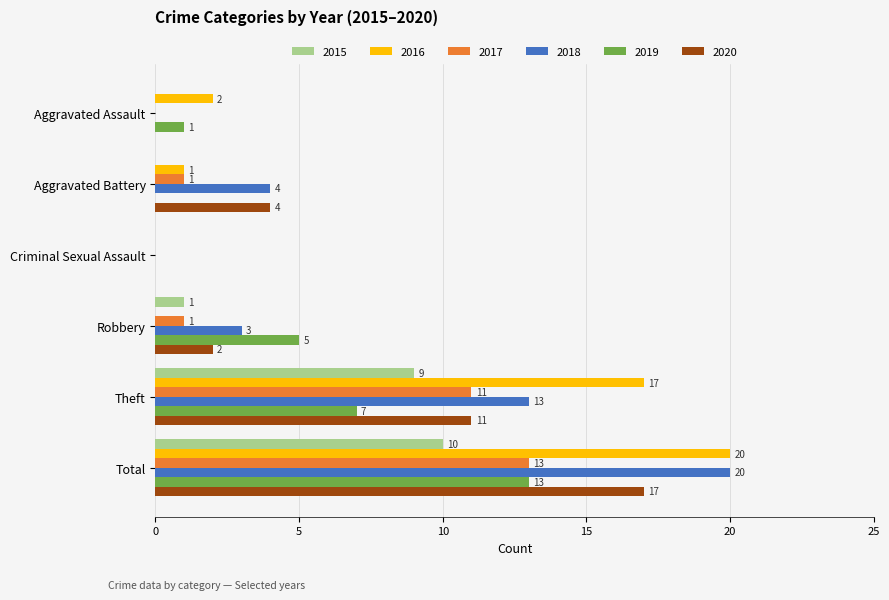

What is the sum of all 2019 values?

26